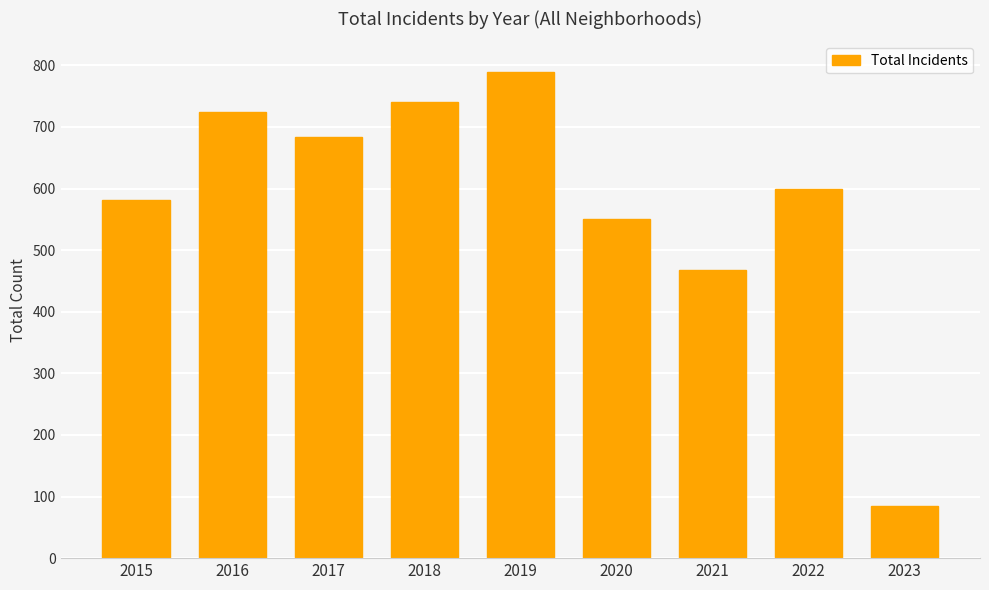

Does the chart contain any negative values?

No